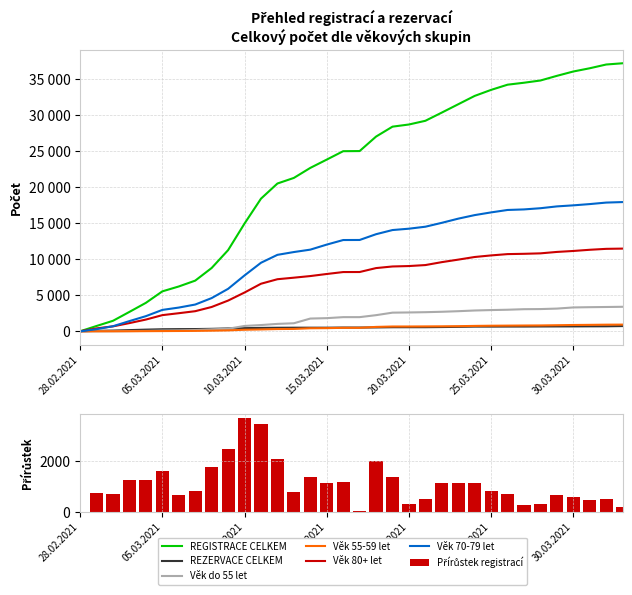

Which category has the lowest value in the Věk 80+ let series?

28.02.2021